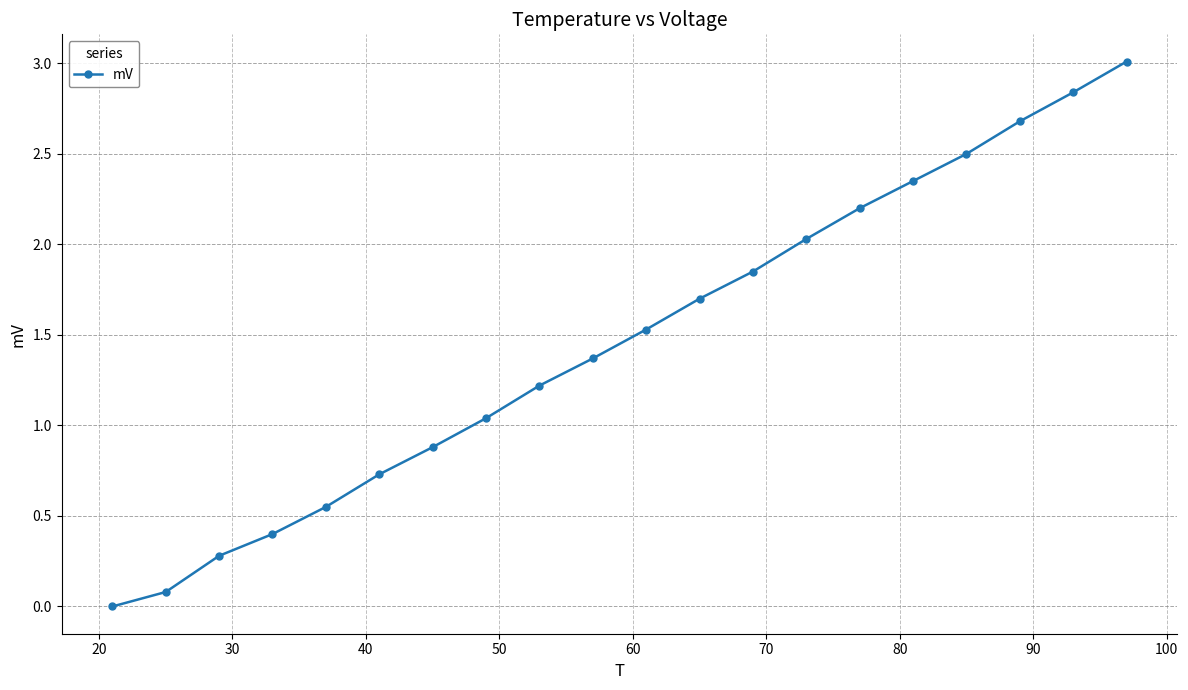

What is the greatest value displayed?

3.0